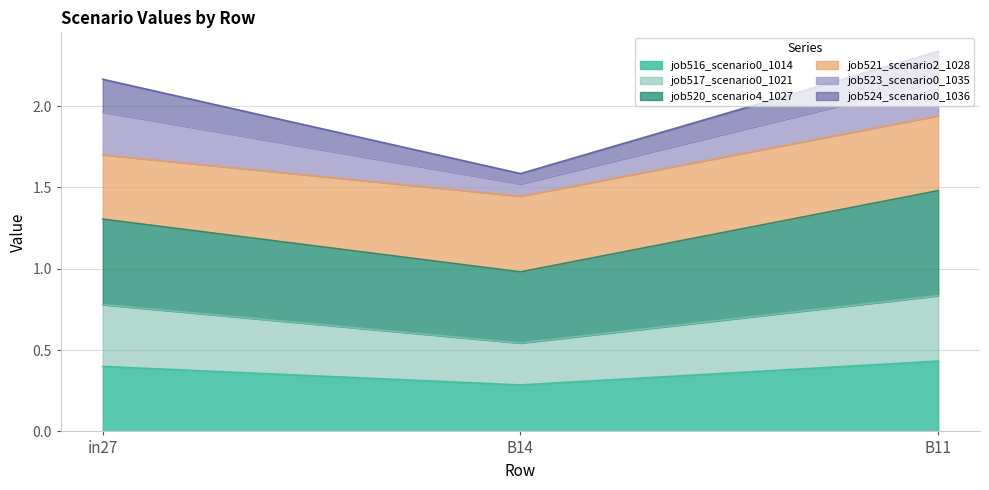

Does the chart have visible grid lines?

Yes